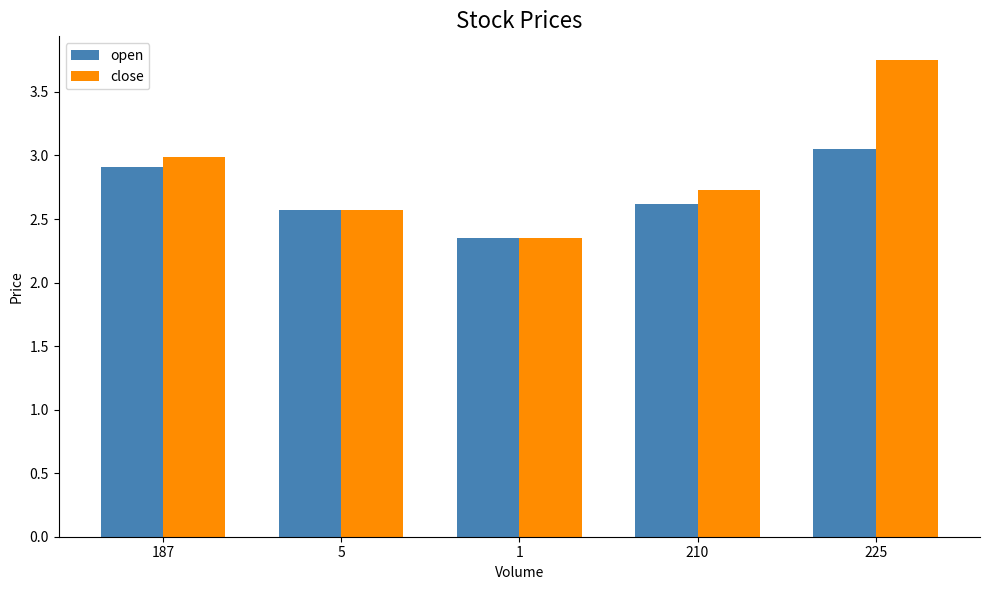

Which label corresponds to the largest value in the chart?

225